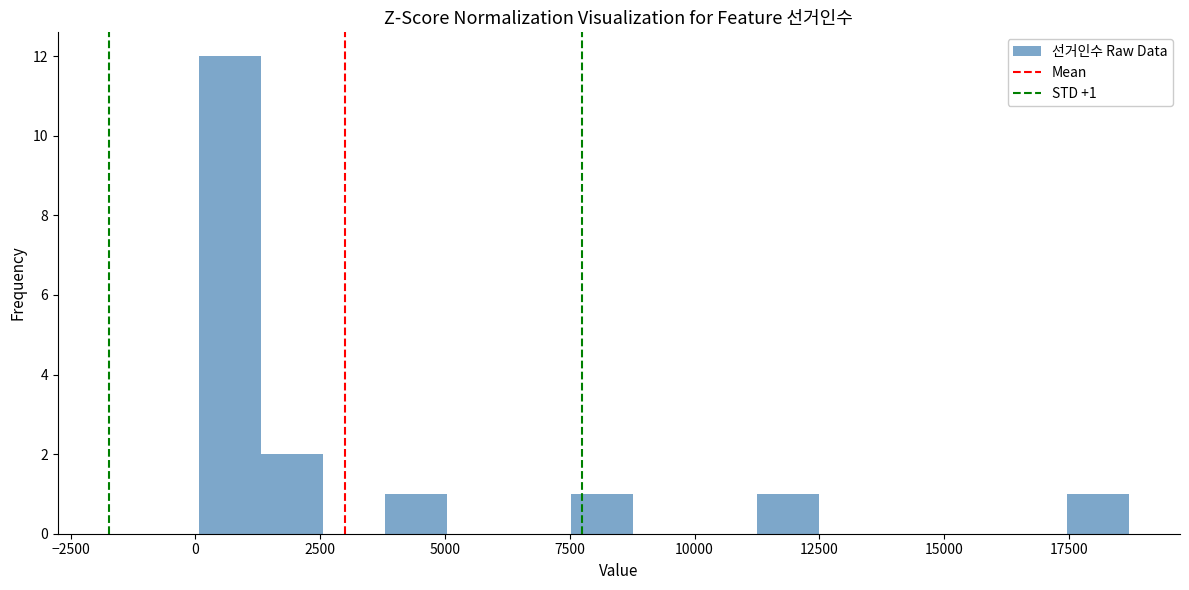

Read against the x-axis, roughly where is the centre of the tallest bar?

500